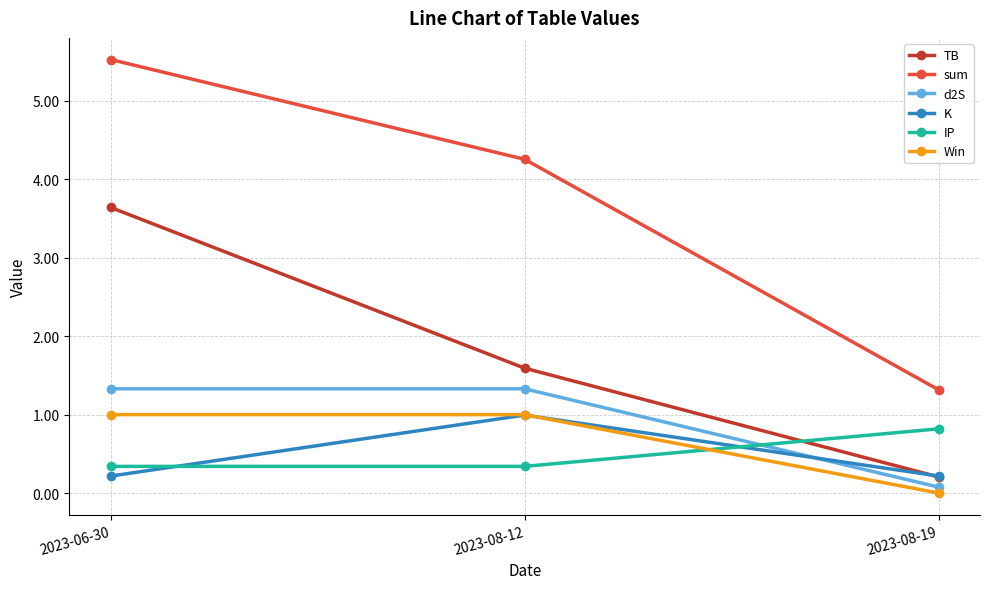

What position from the right is 2023-08-12?

2